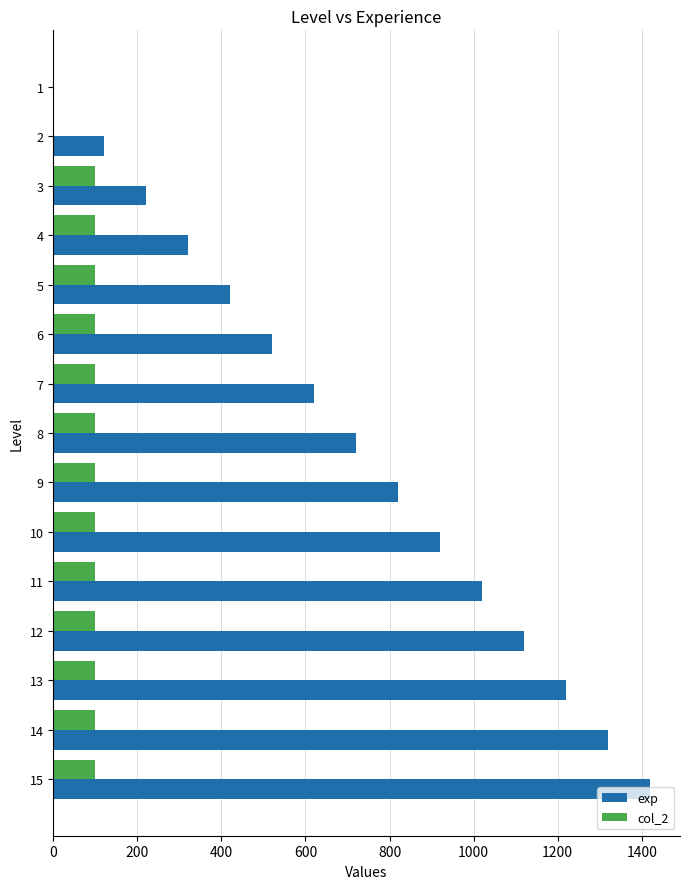

At which label is exp closest to 710?

8